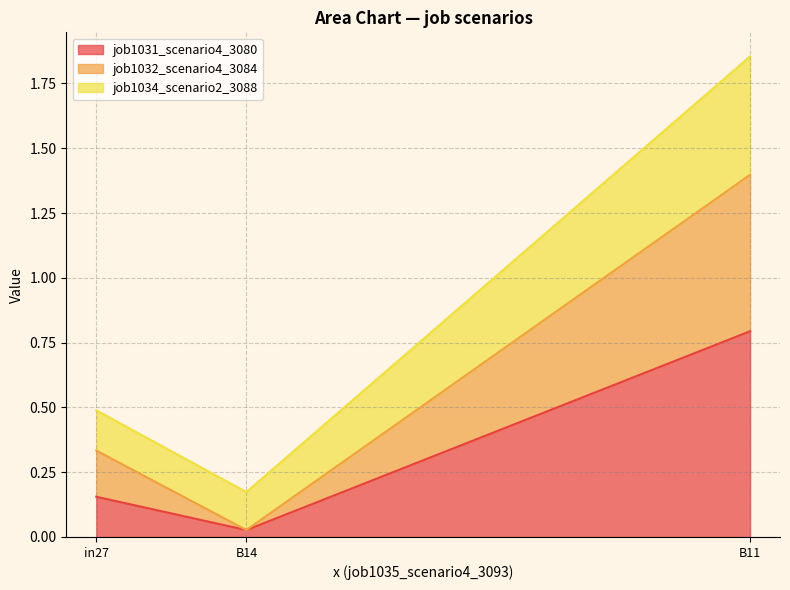

Rank the series at B14 from highest to lowest value.

job1034_scenario2_3088, job1031_scenario4_3080, job1032_scenario4_3084